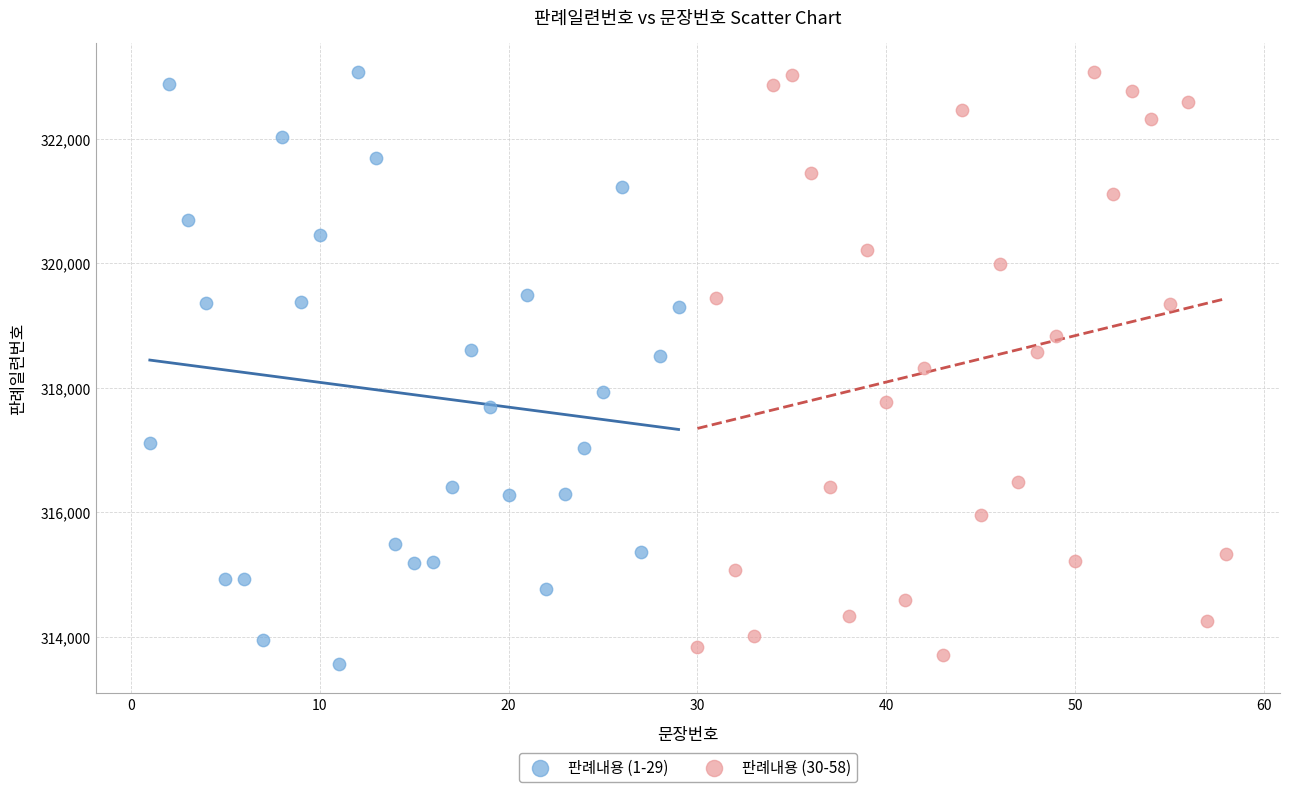

What are all the series names shown in the legend?

판례내용 (1-29), 판례내용 (30-58)